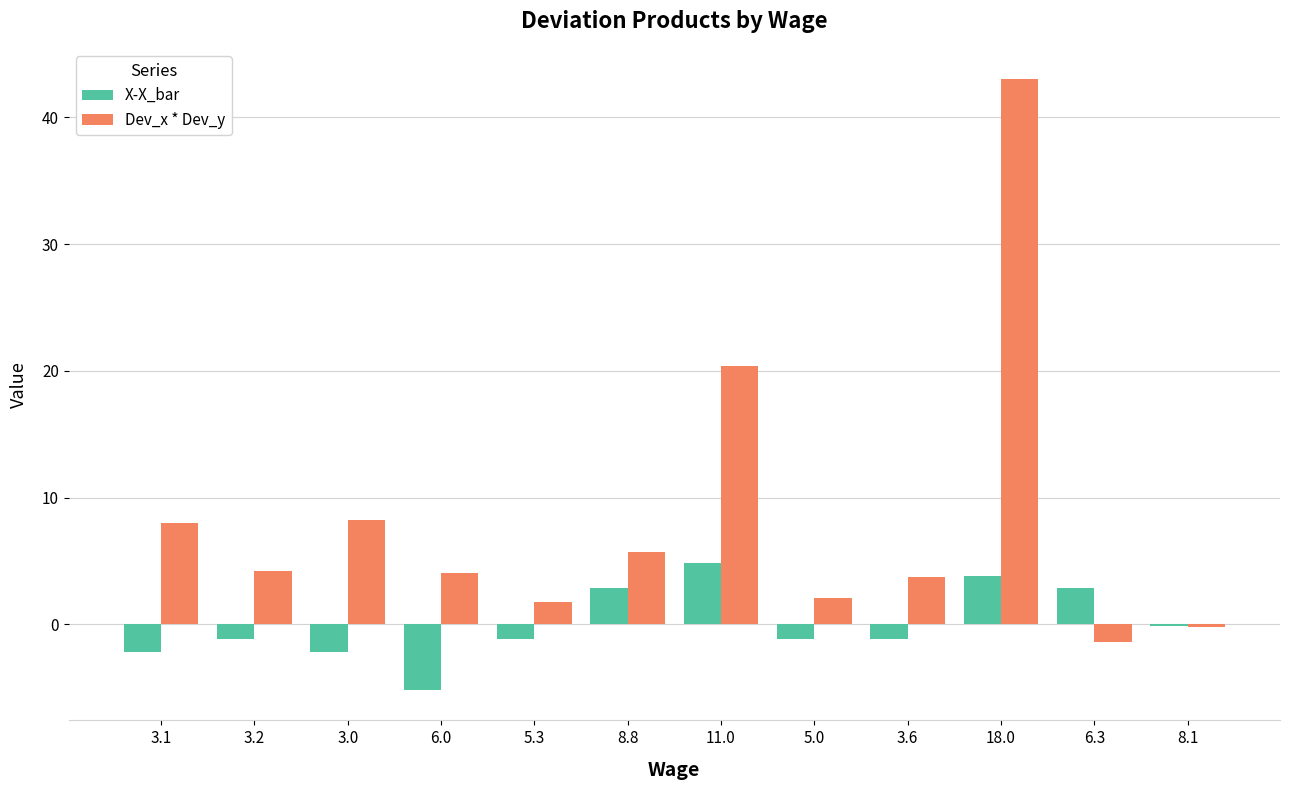

Does the chart contain stacked bars?

No